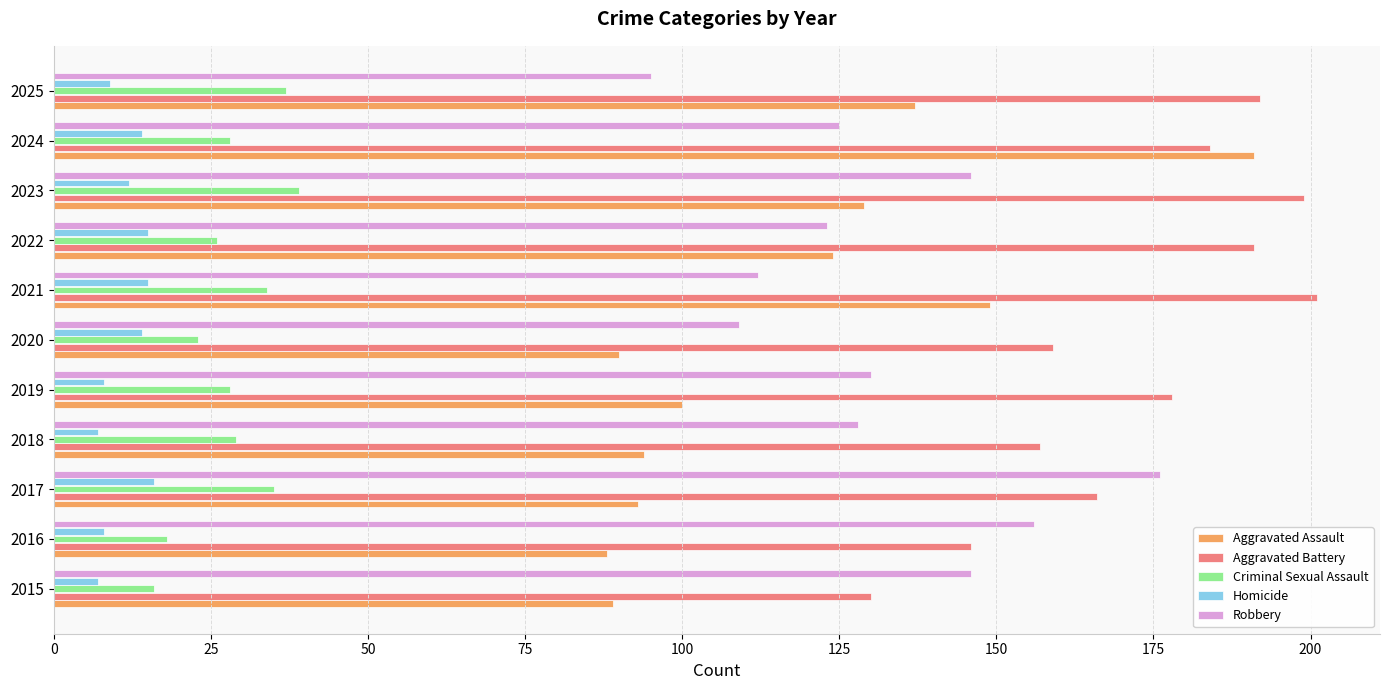

Is the value of Robbery at 2021 greater than the value of Aggravated Battery at 2021?

No